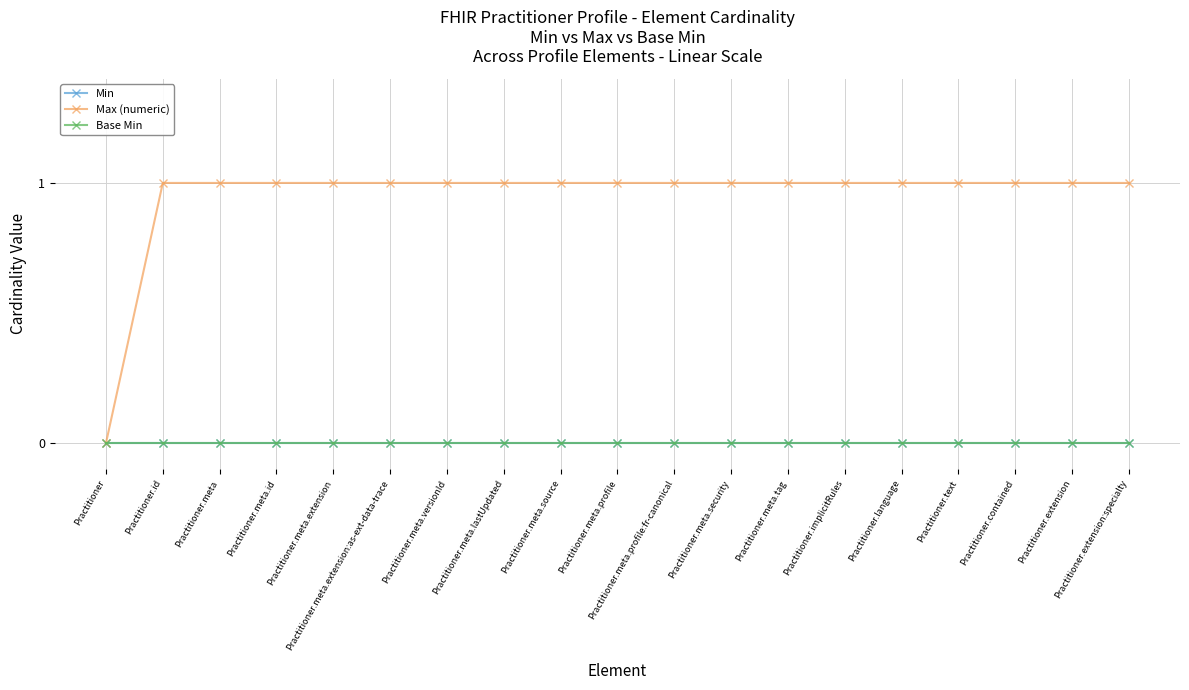

What is the label of the 11th point from the left?

Practitioner.meta.profile:fr-canonical